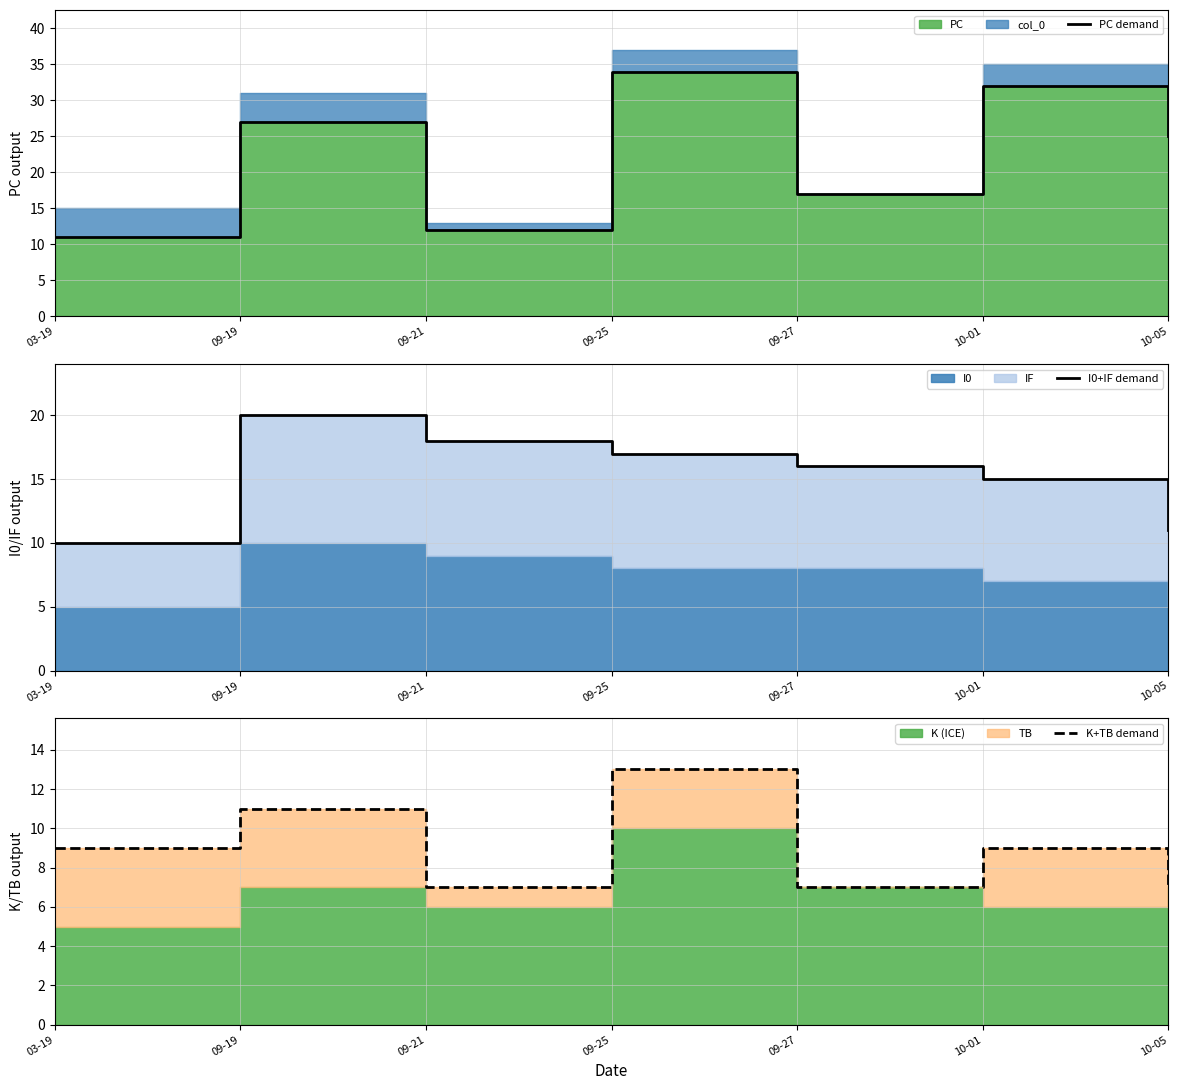

Rank the categories by K+TB demand value from highest to lowest.

09-25, 09-19, 03-19, 10-01, 09-21, 09-27, 10-05